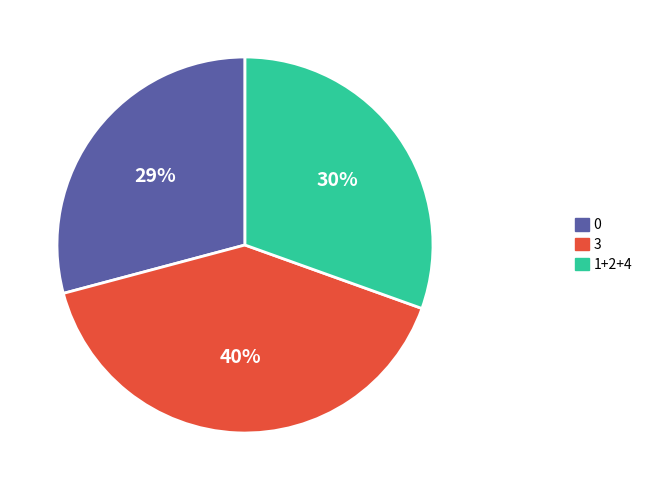

To the nearest percent, what is the average slice percentage?

33%